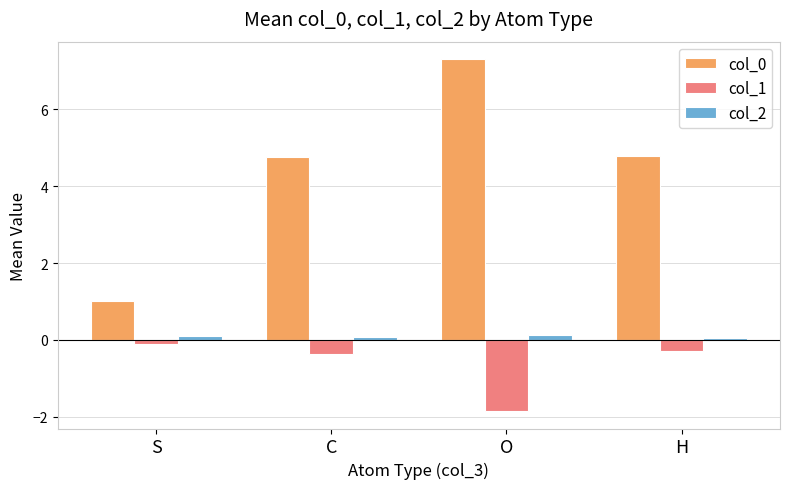

What is the maximum value for col_0?

7.3